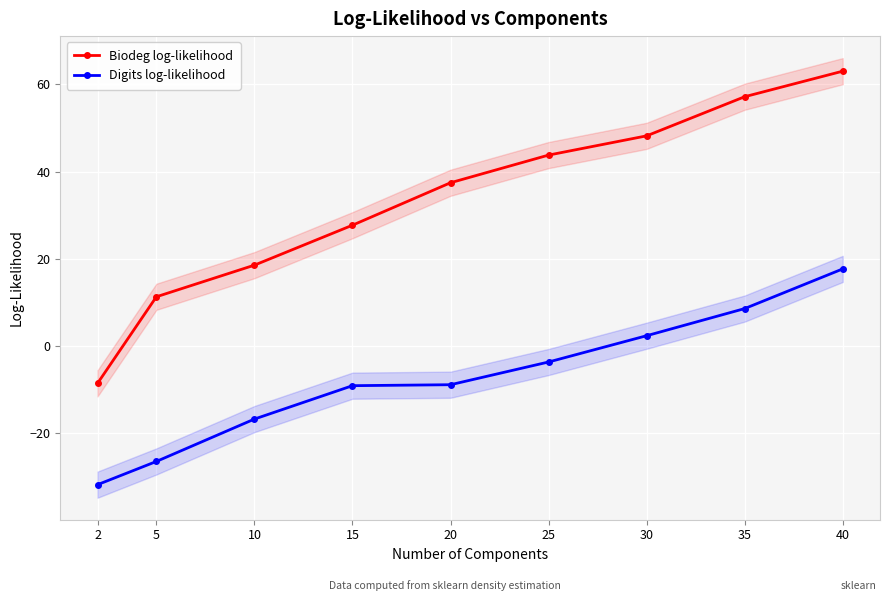

Which series changed the most between 25 and 30?

Digits log-likelihood